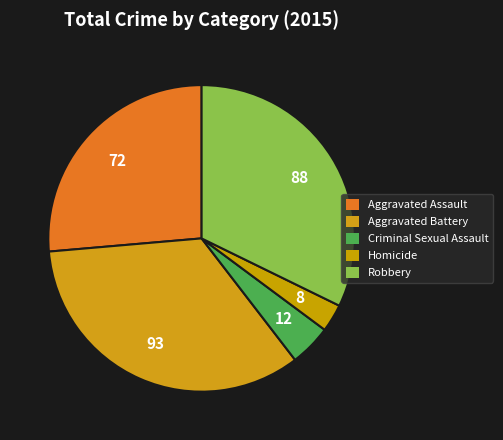

To the nearest percent, what portion does Homicide represent?

3%